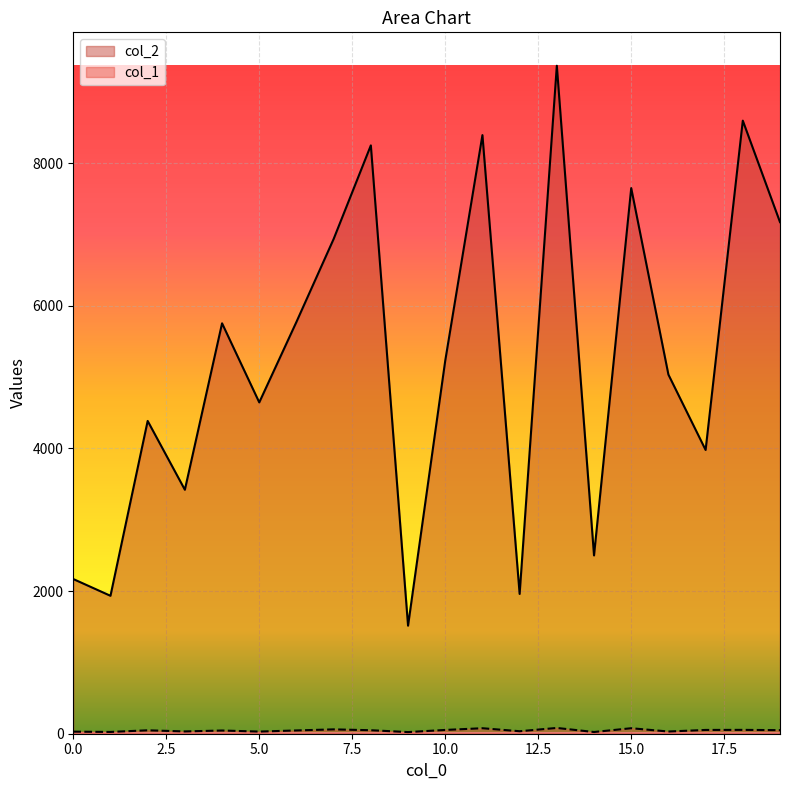

What is the difference between the highest and lowest values at 14?

2476